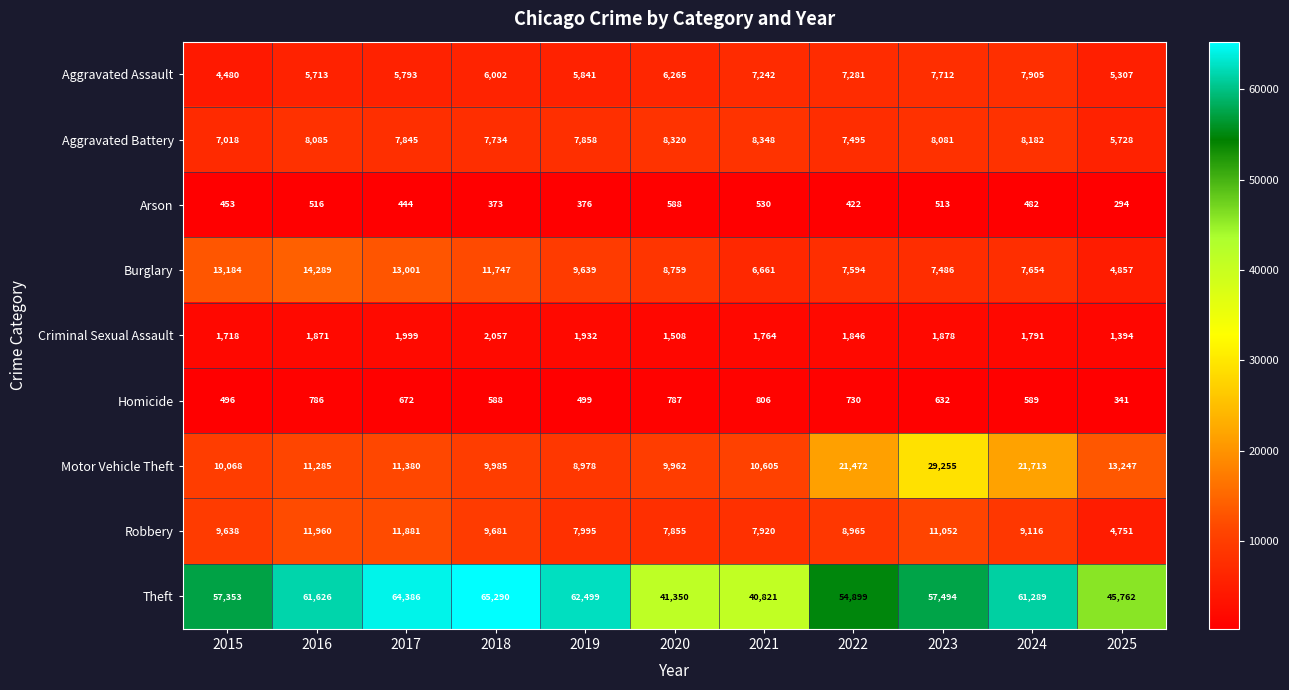

What is the approximate value of Burglary at 2018, to the nearest 100?

11700